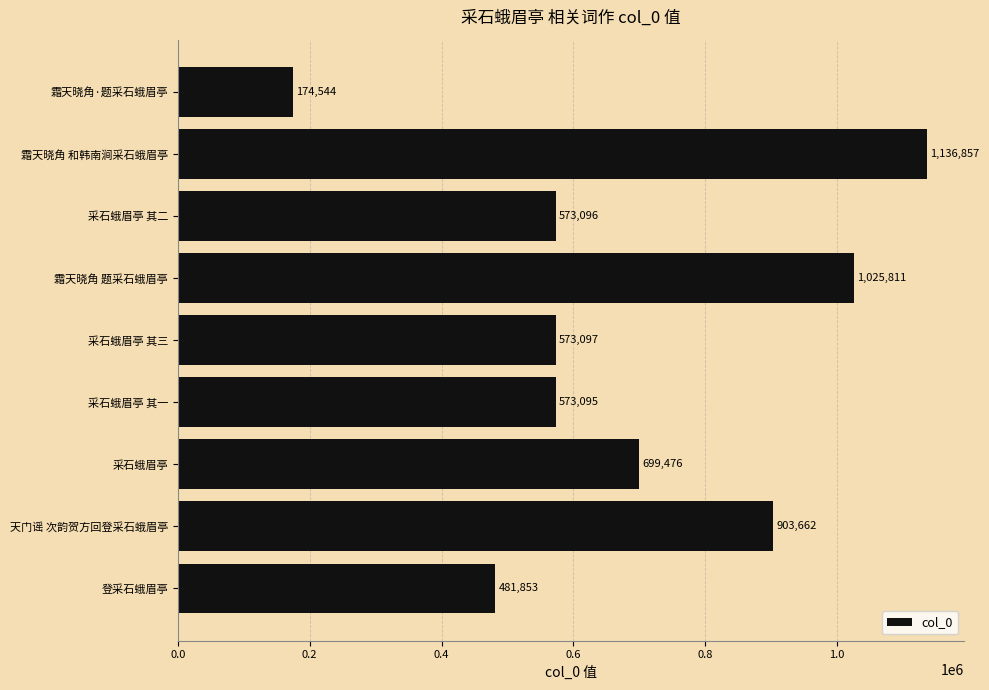

Between 登采石蛾眉亭 and 采石蛾眉亭 其一, which is larger?

采石蛾眉亭 其一